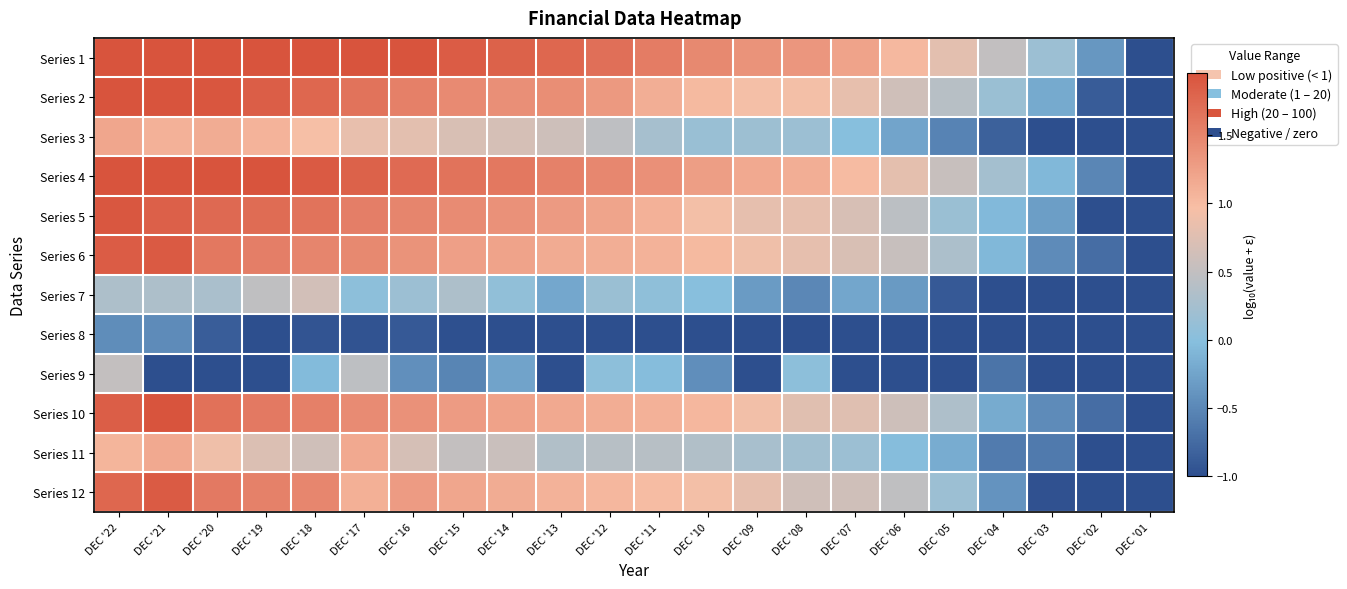

What is the maximum value shown in the chart?

2.4